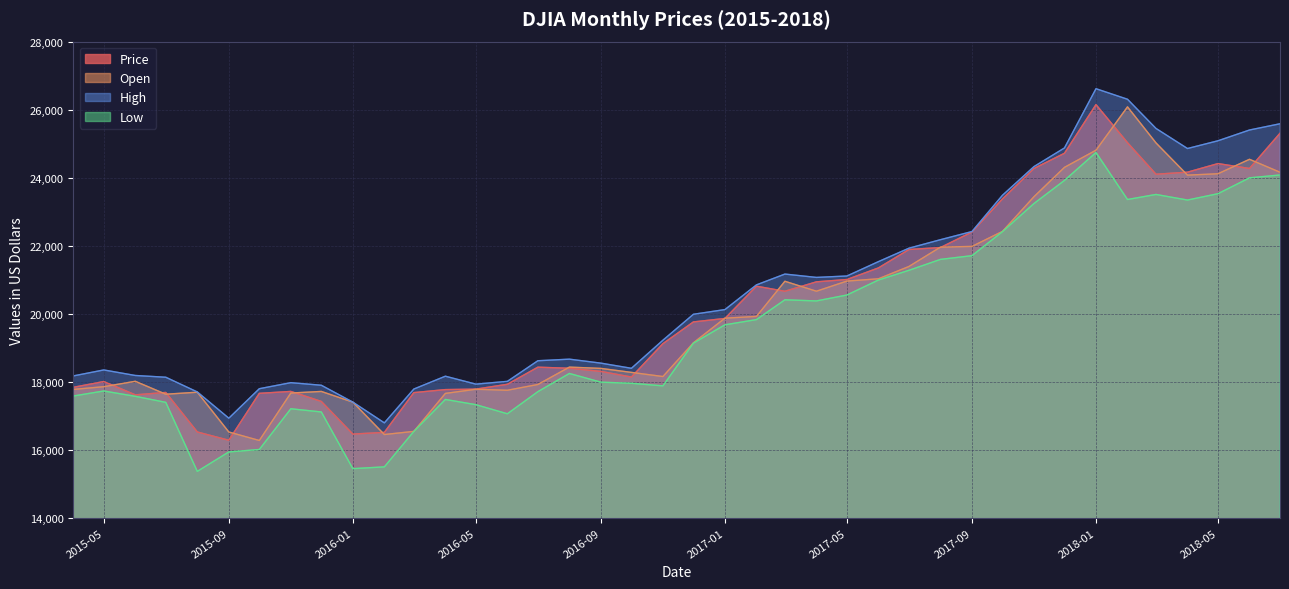

Is the value of Open at 2016-11 greater than the value of Price at 2015-12?

Yes